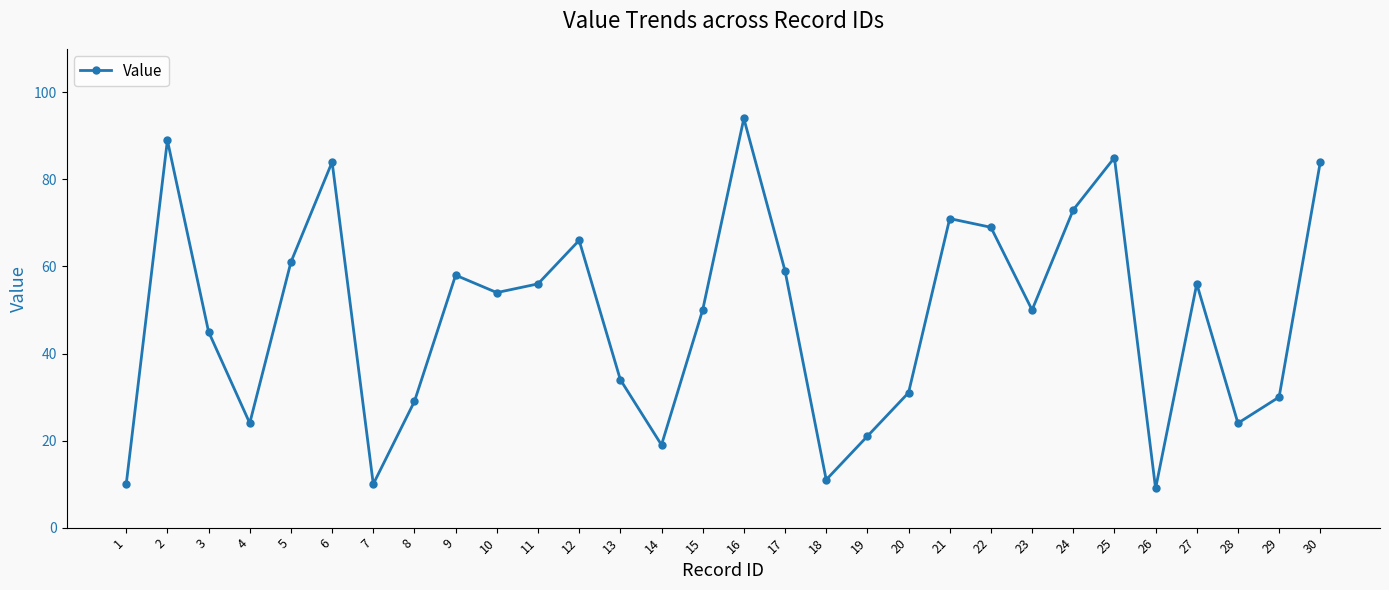

What is the sum of all values?

1456